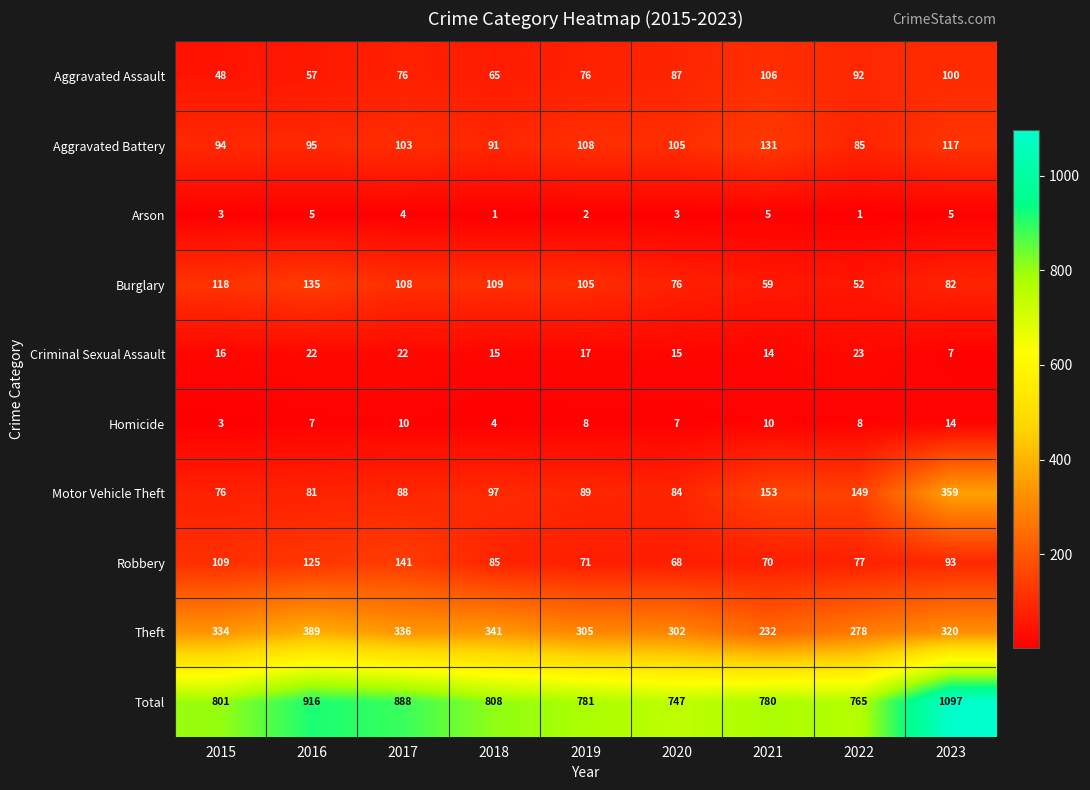

How many data points in Theft are less than 320?

4